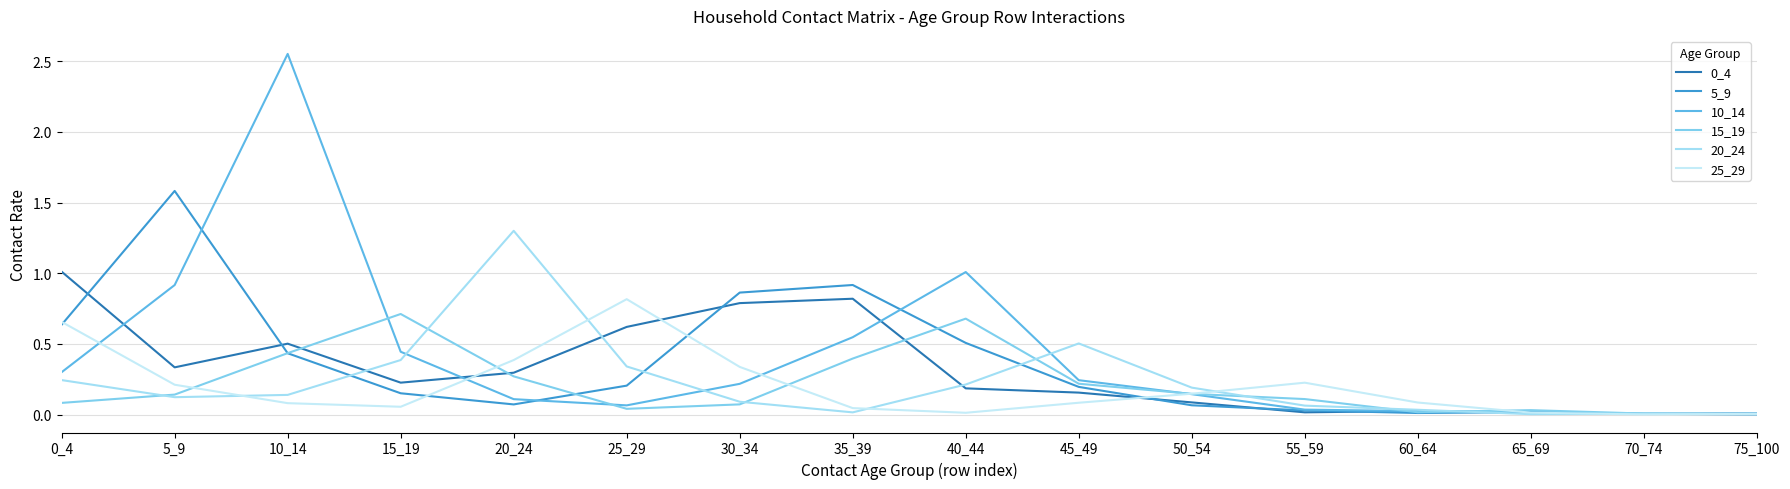

How many lines are shown in the chart?

6